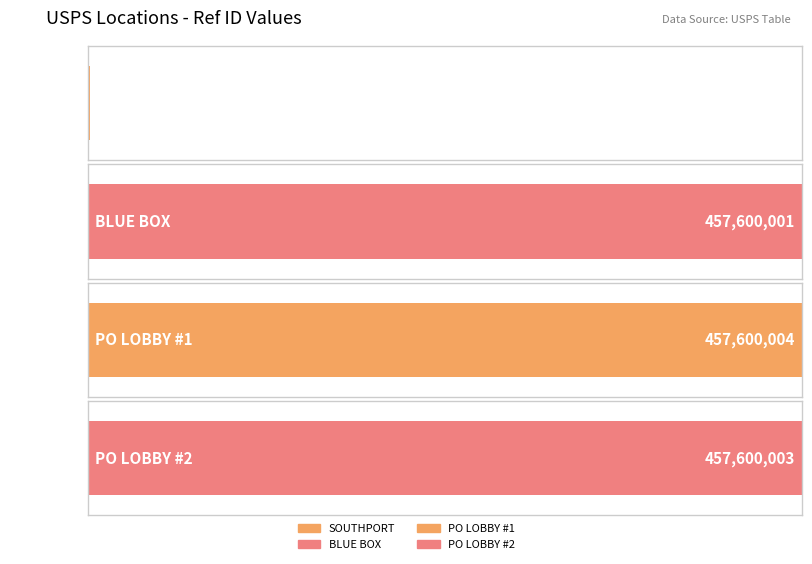

Are the bars grouped side by side (vs. stacked)?

No